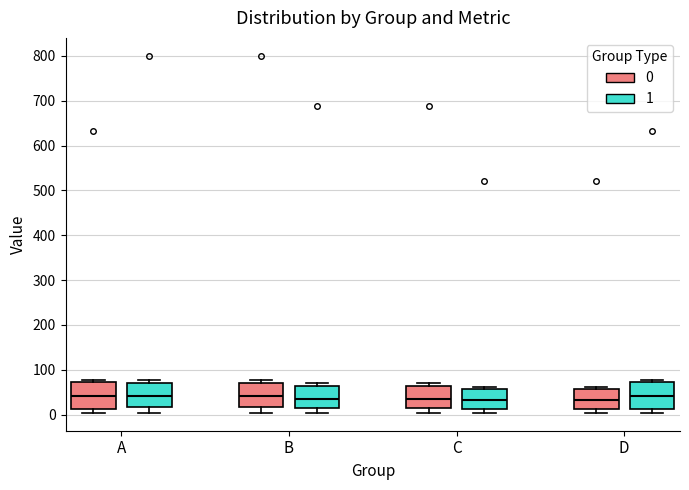

Reading left to right, transcribe this box plot: for each box, give where its median line is, the range the box spans, and where its two whiskers end, as read against the y-axis. The values are not printed on the chart, so give them approximately, as read against the axis.

A (0): median 40, box 10 to 70, whiskers 0 to 80
A (1): median 40, box 20 to 70, whiskers 0 to 80
B (0): median 40, box 20 to 70, whiskers 0 to 80
B (1): median 30, box 10 to 60, whiskers 0 to 70
C (0): median 30, box 10 to 60, whiskers 0 to 70
C (1): median 30, box 10 to 60, whiskers 0 to 60 (just above the box's upper edge)
D (0): median 30, box 10 to 60, whiskers 0 to 60 (just above the box's upper edge)
D (1): median 40, box 10 to 70, whiskers 0 to 80